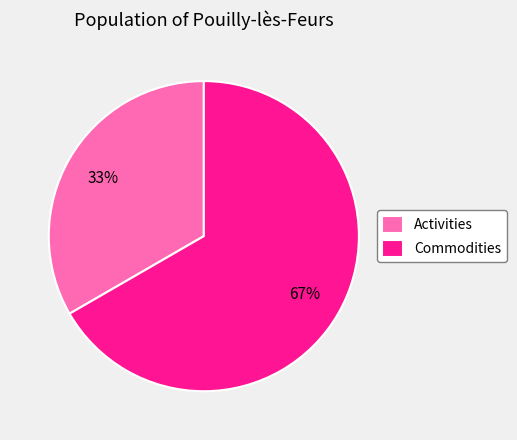

True or false: Commodities accounts for 75% of the total.

False